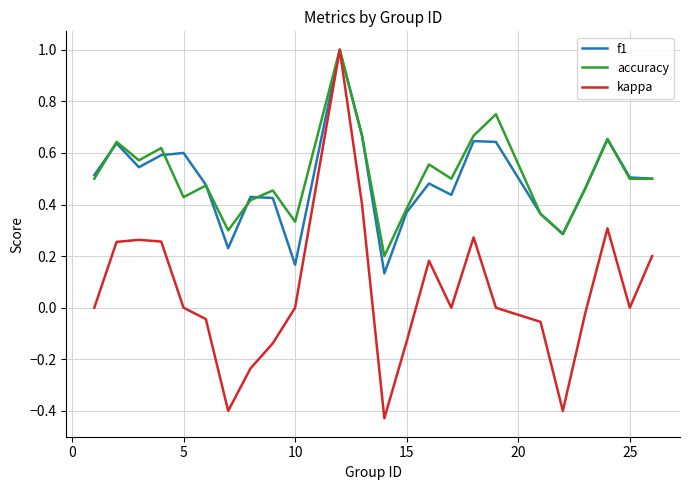

What is the maximum value for f1?

1.0